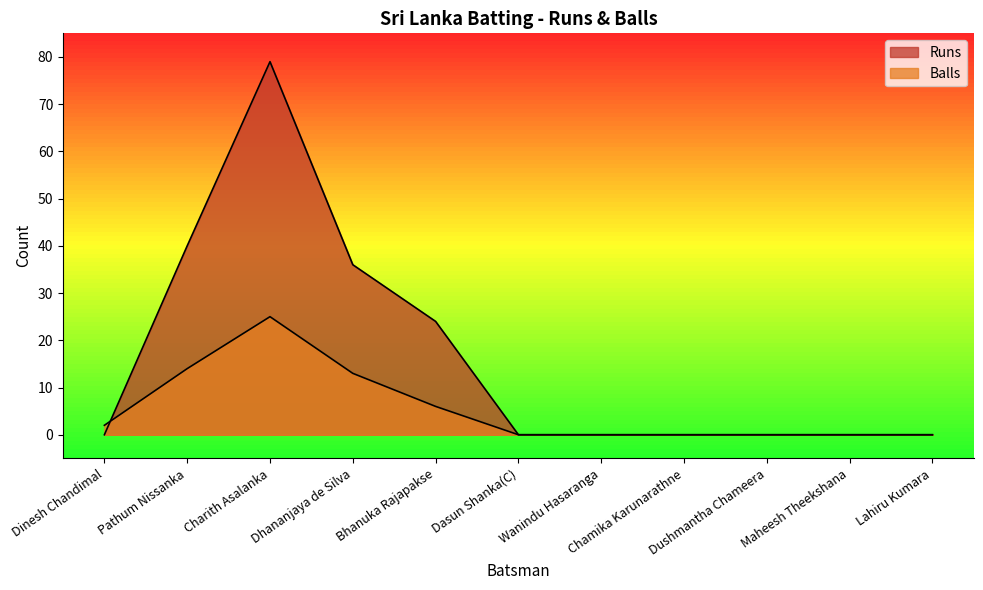

Reading right to left, what are all the values shown in this chart?

Runs: 0	0	0	0	0	0	24	36	79	40	0
Balls: 0	0	0	0	0	0	6	13	25	14	2